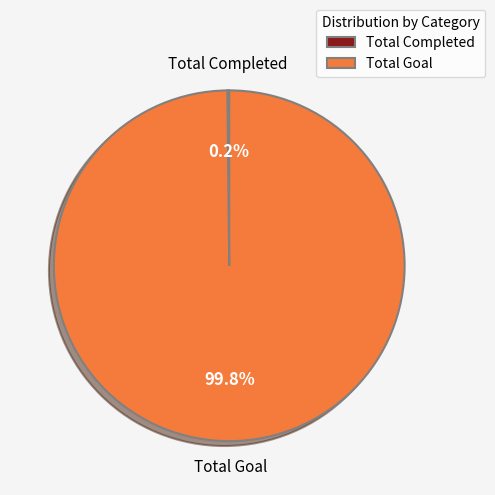

Is there any slice that represents more than half of the pie?

Yes